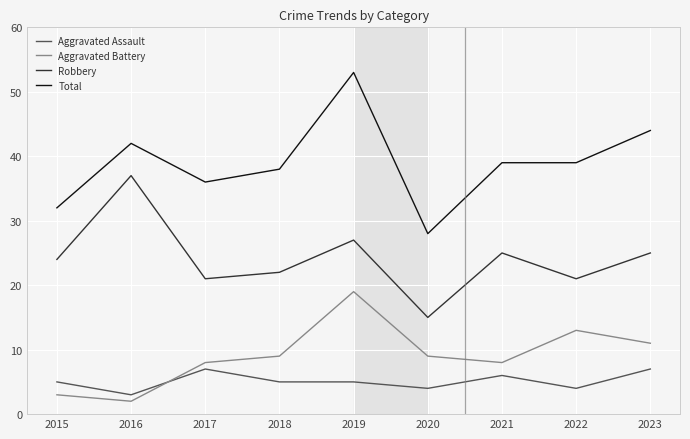

Which category has the lowest value in the Total series?

2020